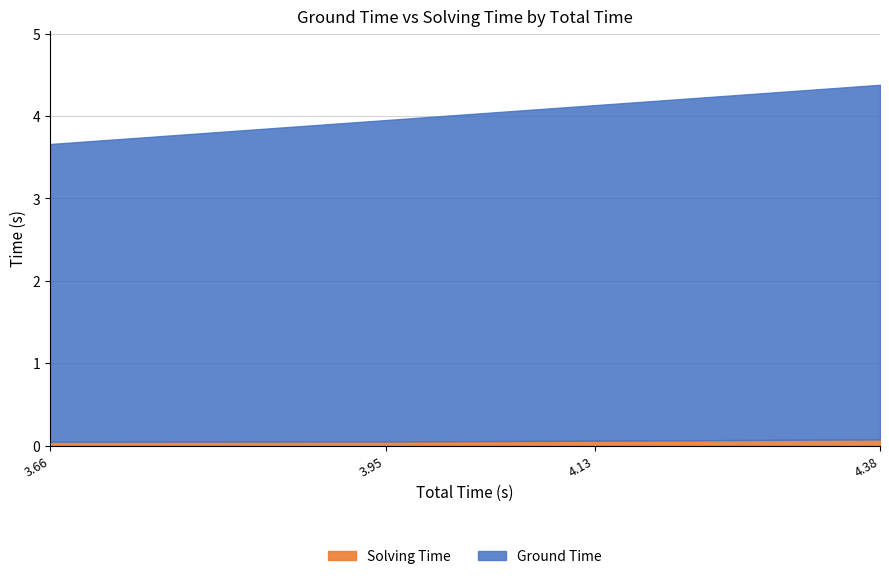

At which category is the sum across all series the highest?

4.379010915756226